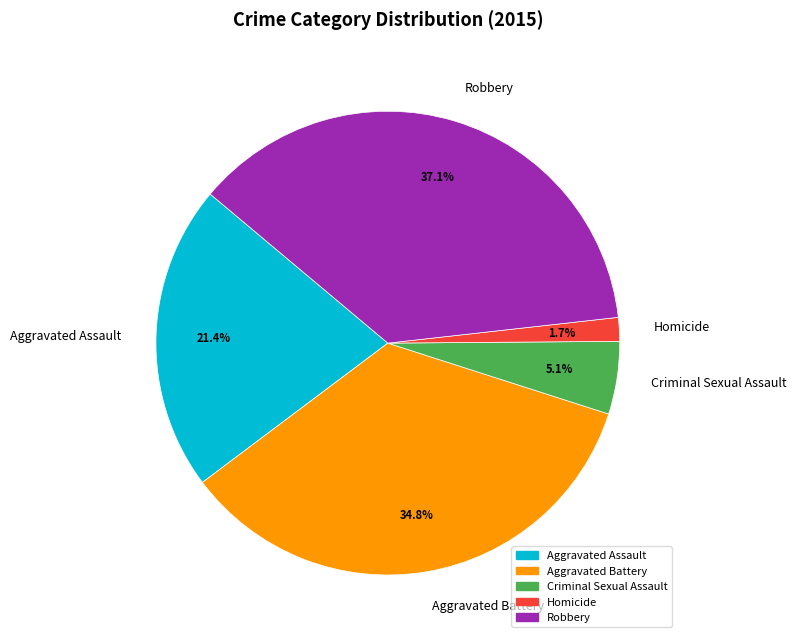

What is the smallest slice in the pie chart?

Homicide